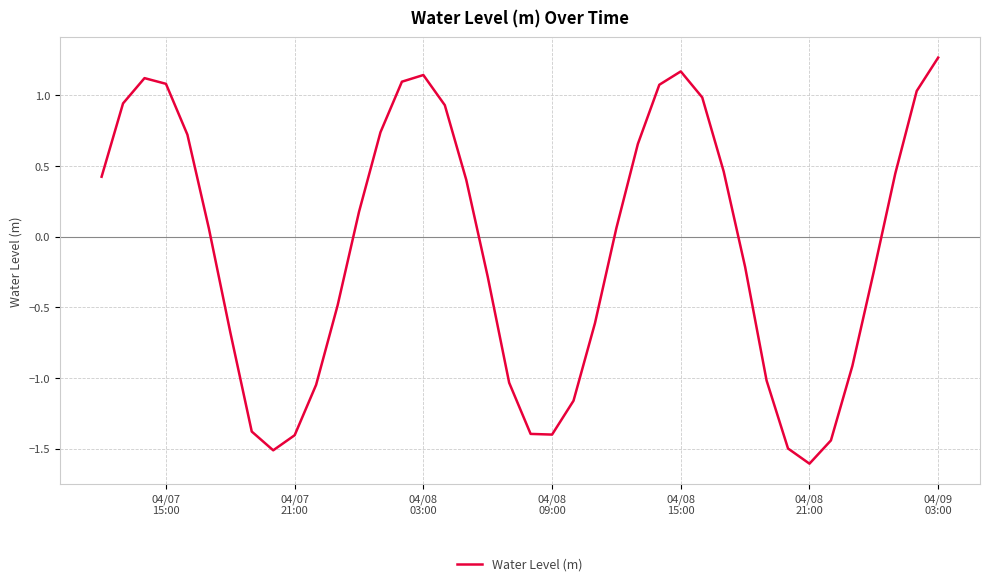

What is the smallest value displayed?

-1.6